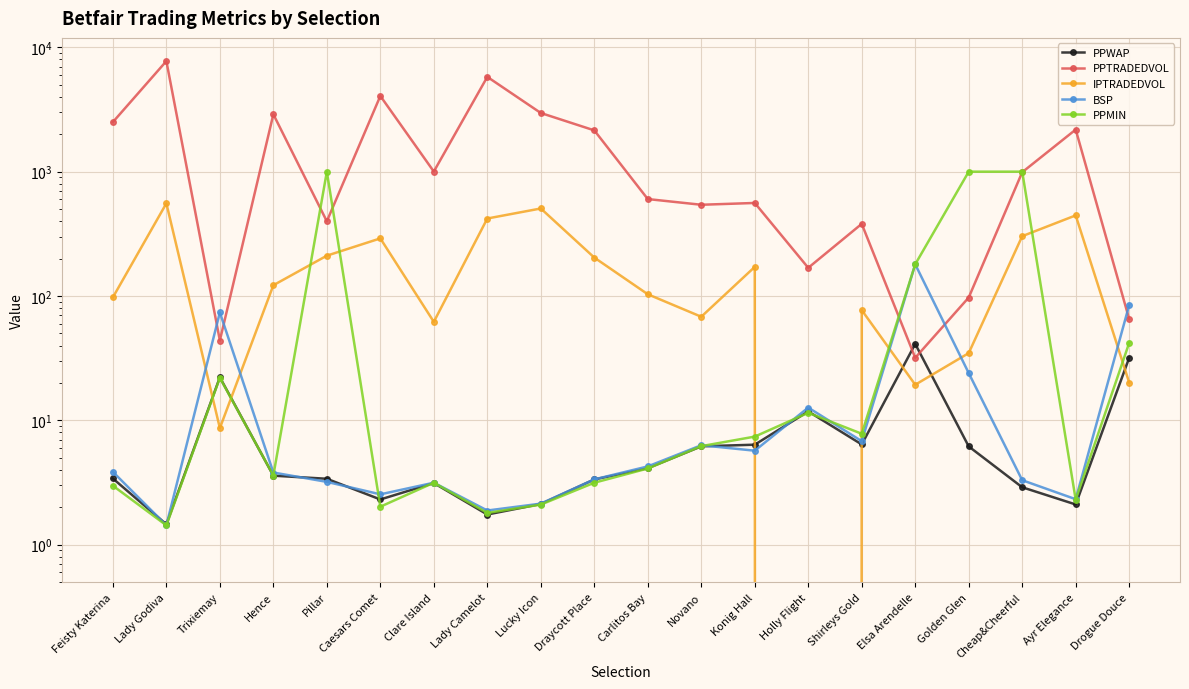

At how many categories does at least one series exceed 2747?

5